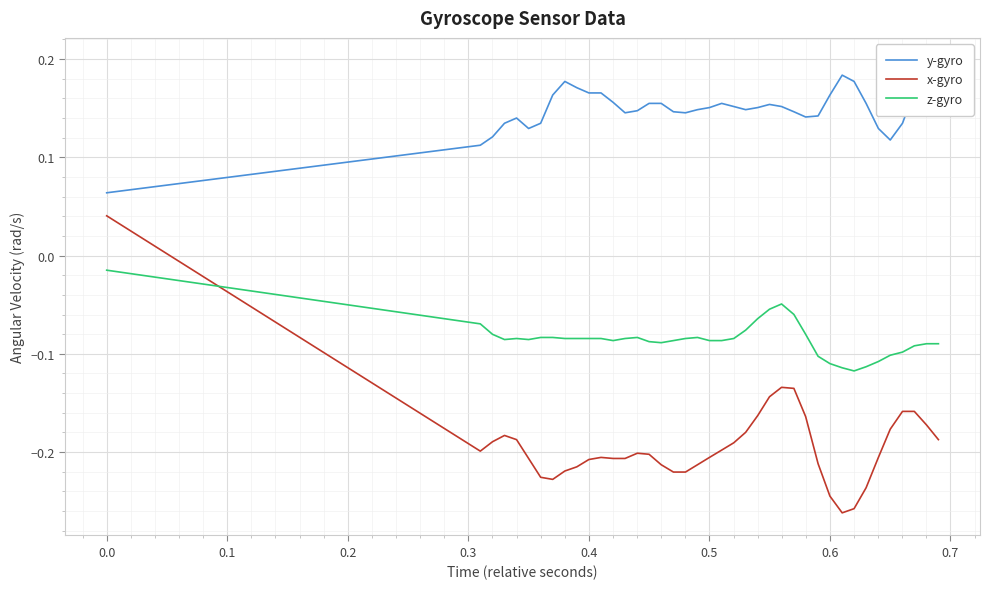

What are all the series names shown in the legend?

y-gyro, x-gyro, z-gyro